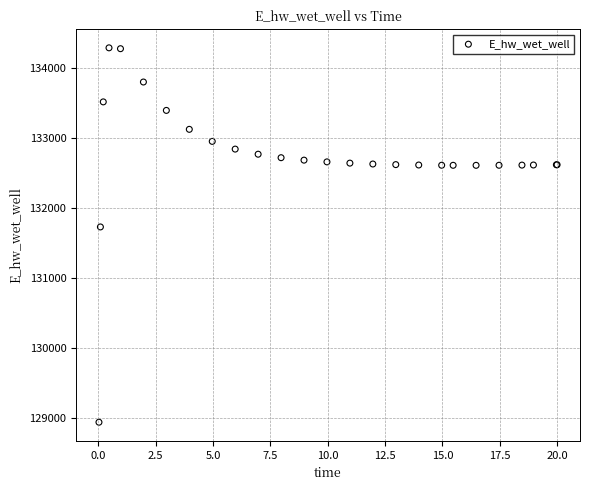

What Y value in the scatter plot is closest to 131612?

131728.2